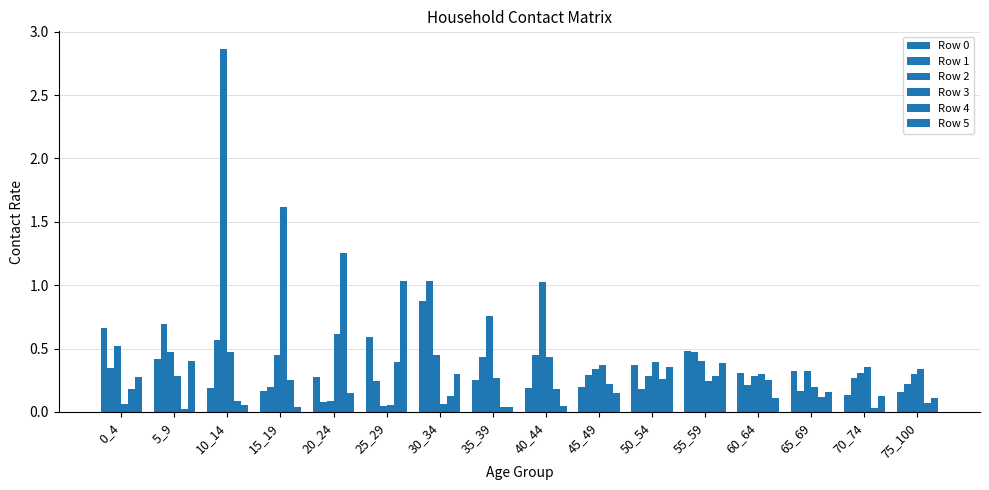

Is it true that Row 5 equals 0.3 at 0_4?

True